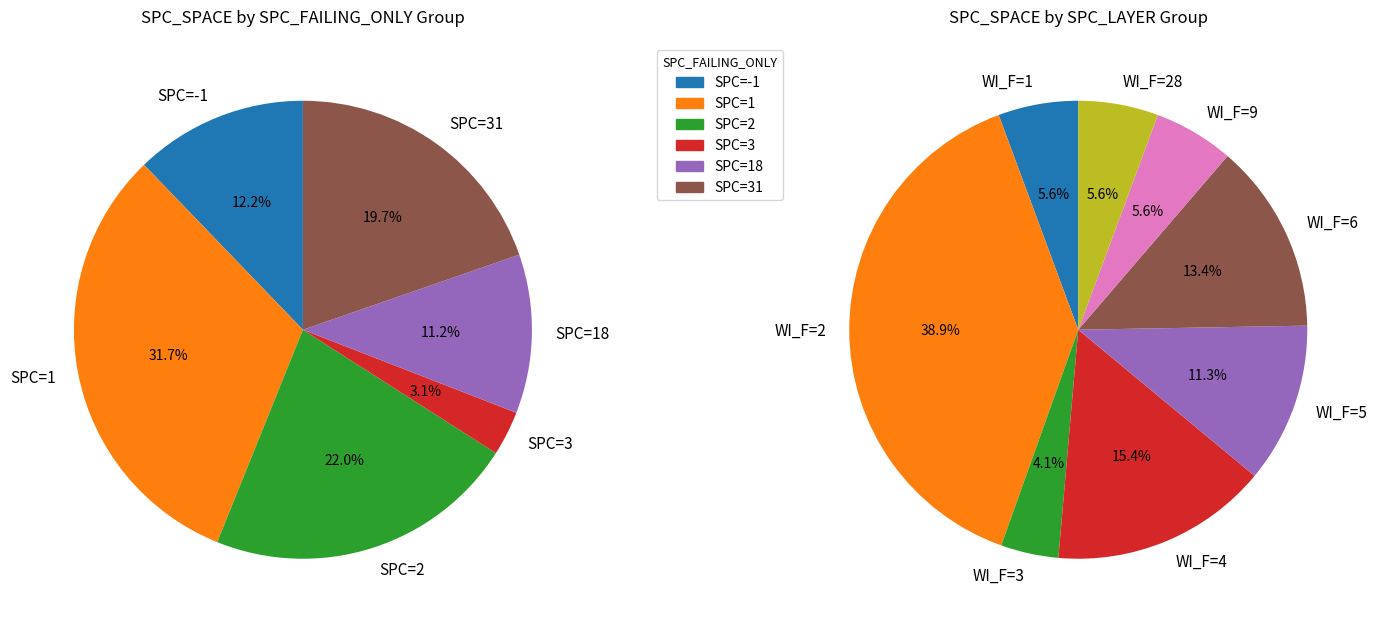

Which has a higher value, 3 or spc_space?

3